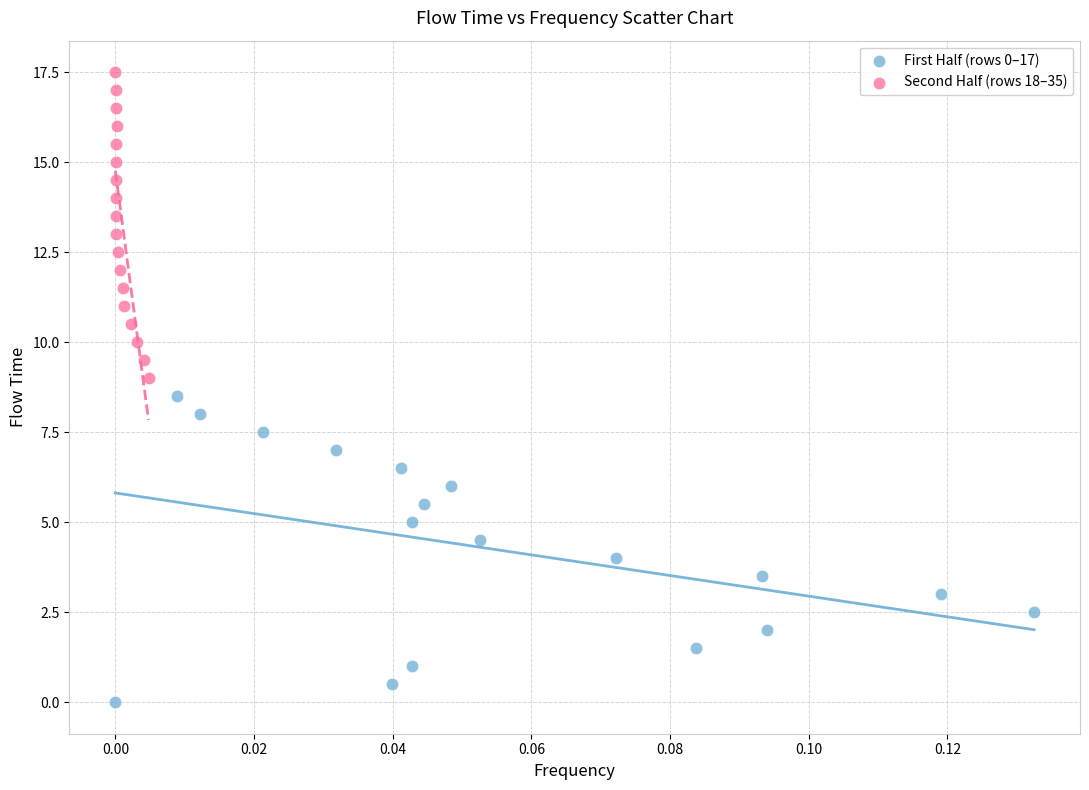

Which series reaches the minimum Y coordinate?

First Half (rows 0–17)